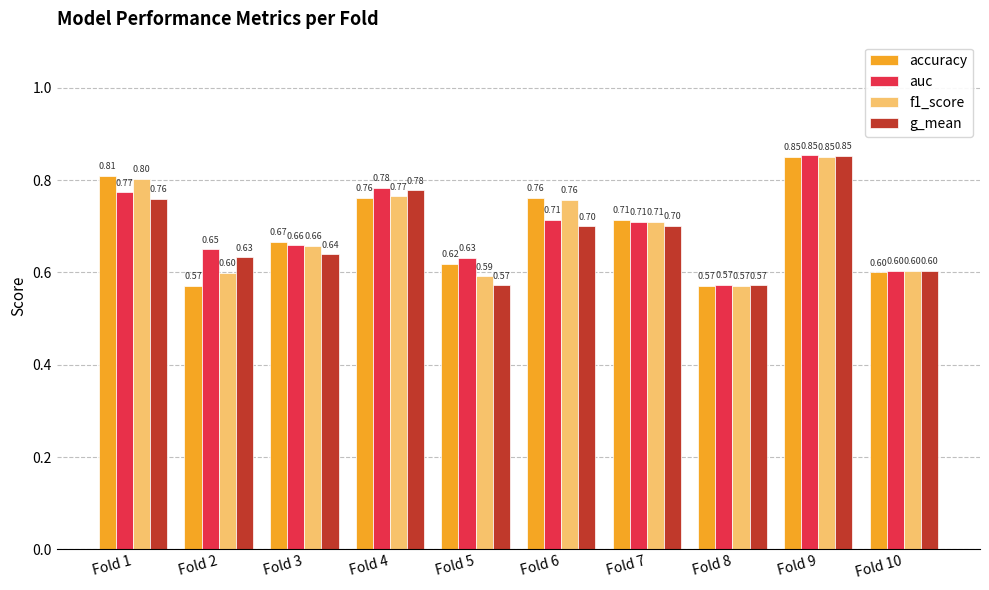

At Fold 2, list the series in order from largest to smallest.

auc, g_mean, f1_score, accuracy